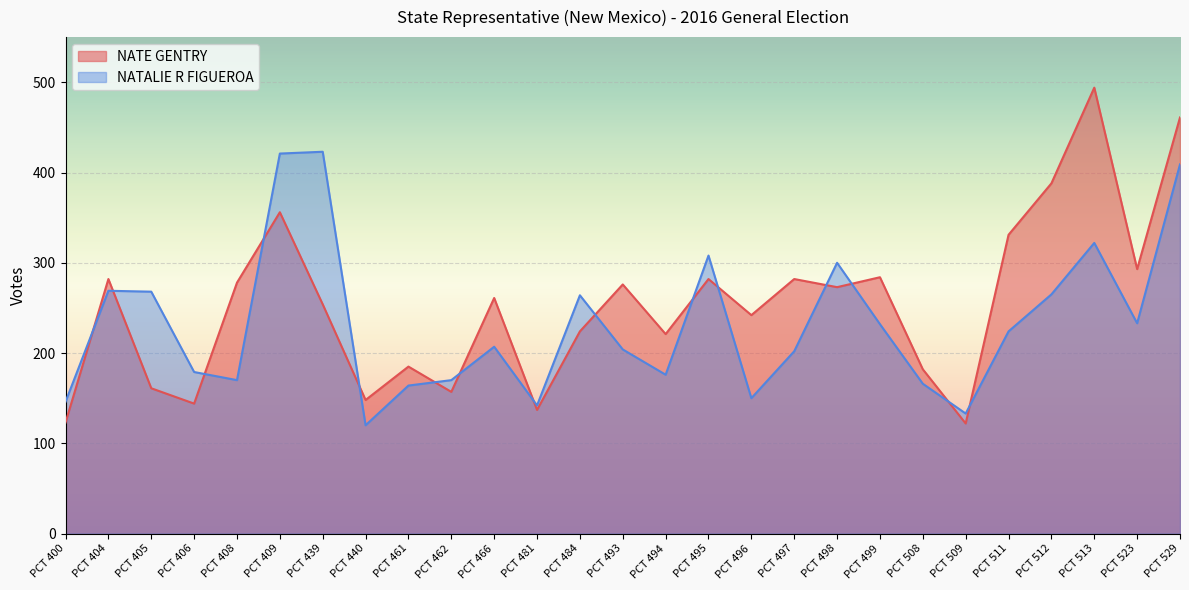

What is the maximum value for NATE GENTRY?

494